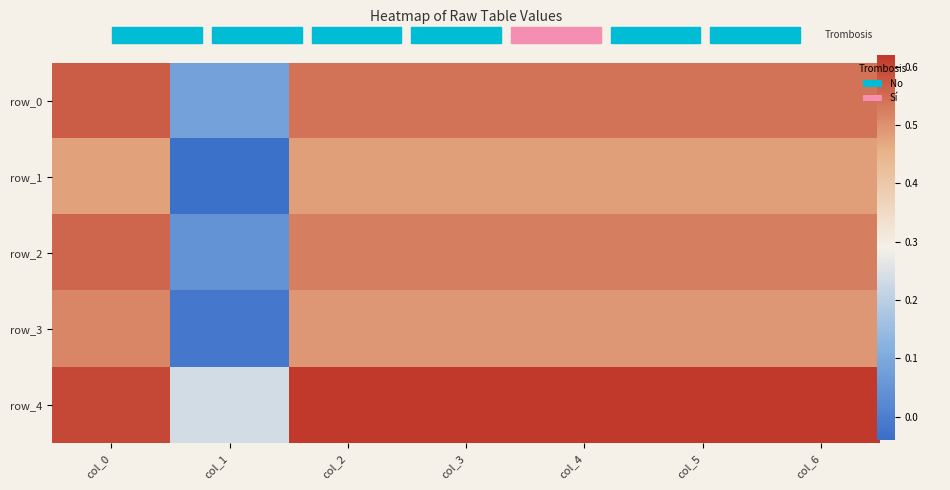

What is the highest value of the row_0 series?

0.6